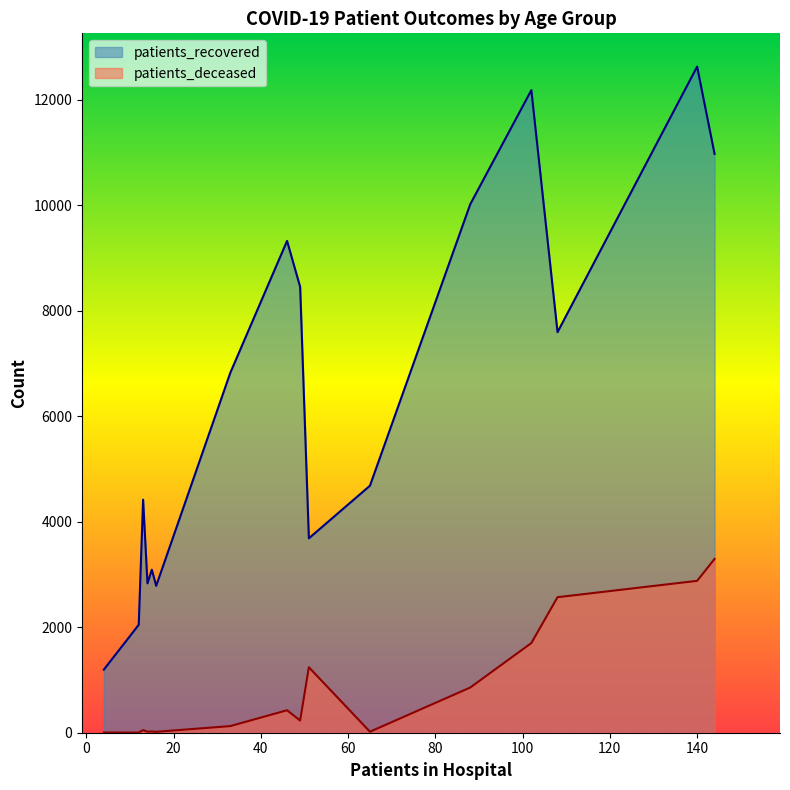

What is the smallest value displayed?

3